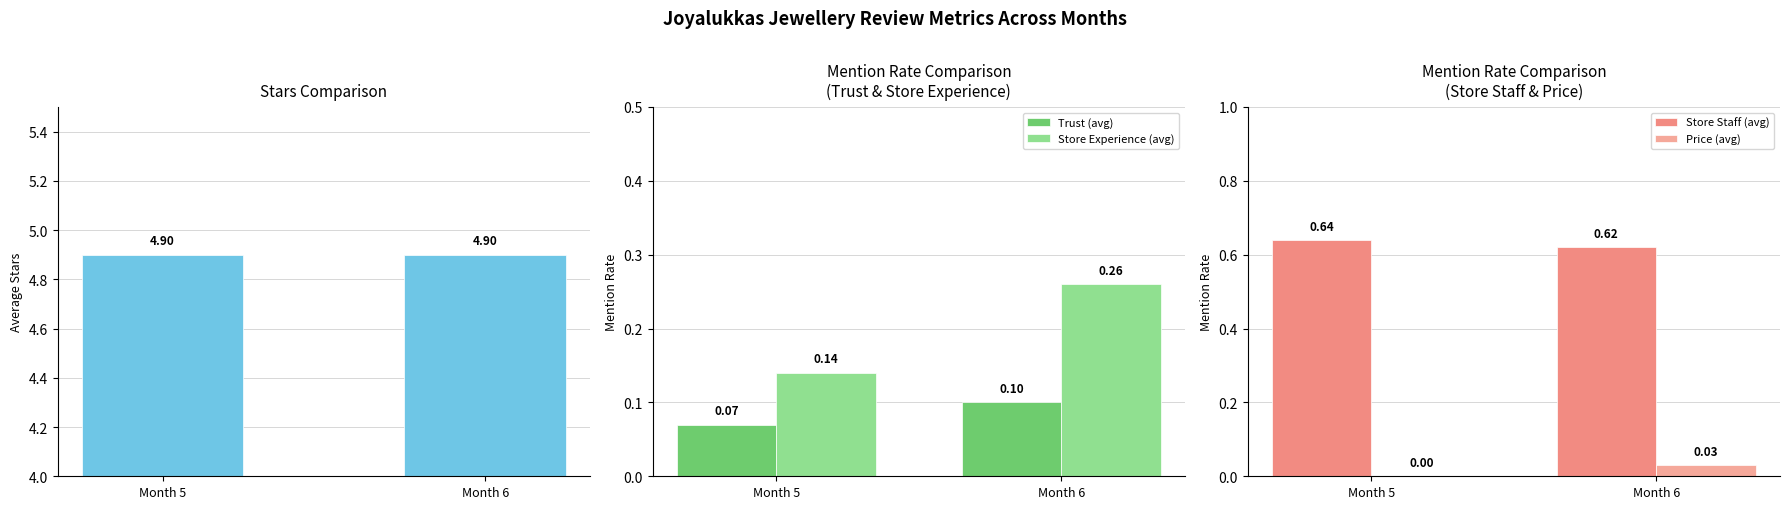

The value of Store Staff (avg) at Month 5 is 1.1. True or false?

False